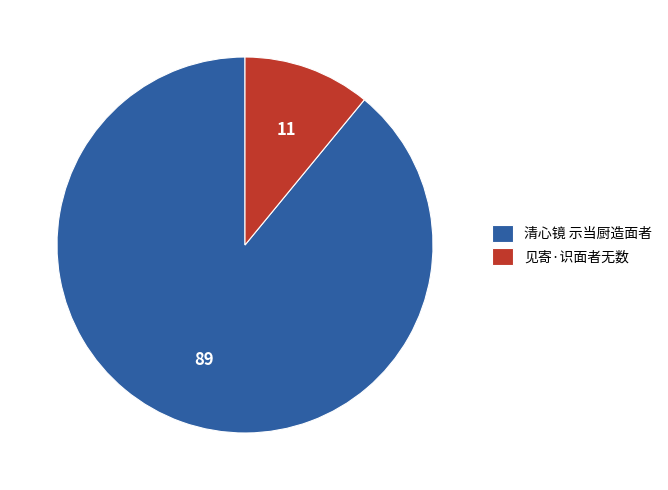

The 见寄·识面者无数 slice represents 6% of the pie. True or false?

False